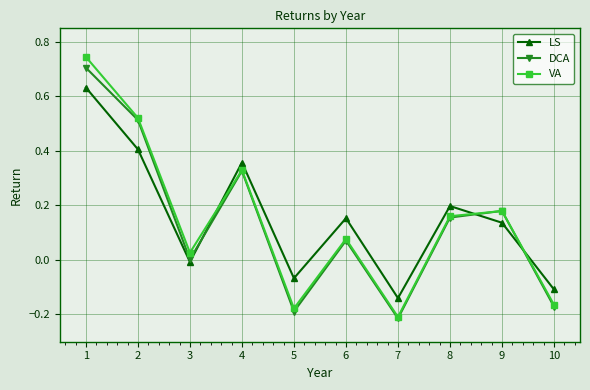

At which label is LS closest to 0?

3